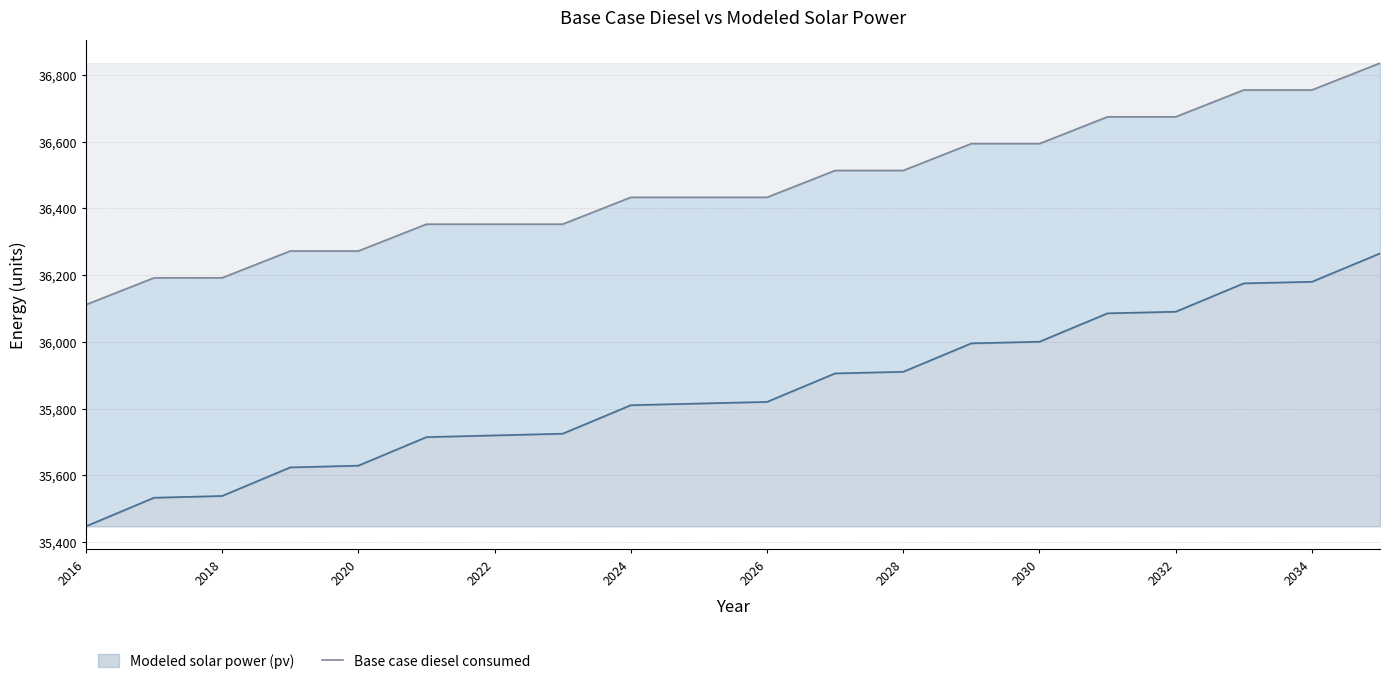

True or false: the data has more than 2 interior local peaks.

False